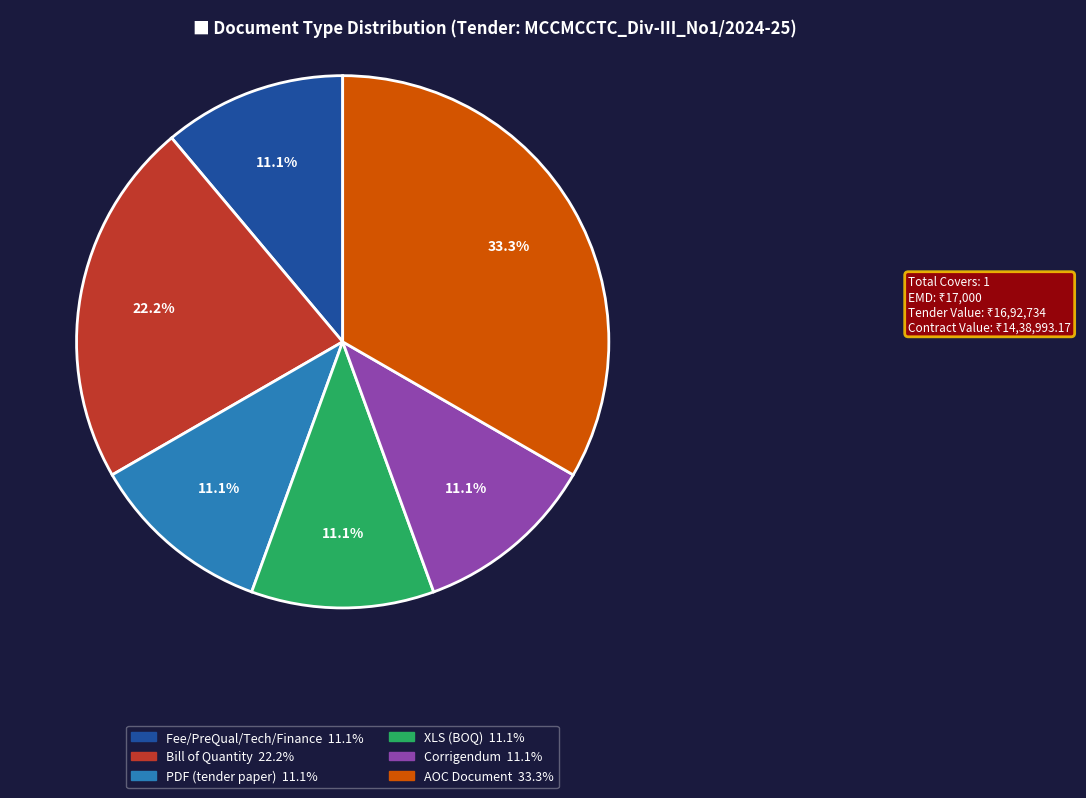

Is there a majority slice in this chart?

No